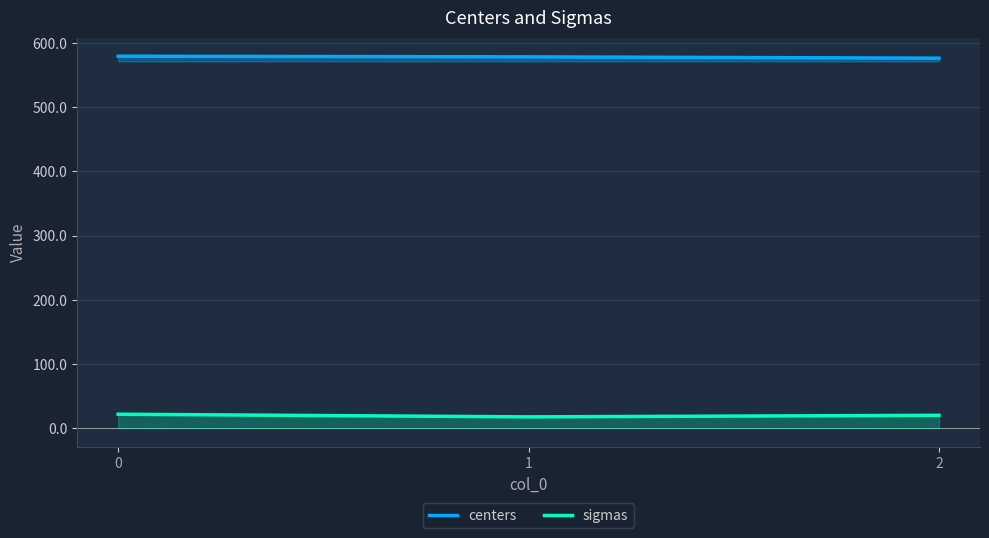

At which label is sigmas closest to 19?

2